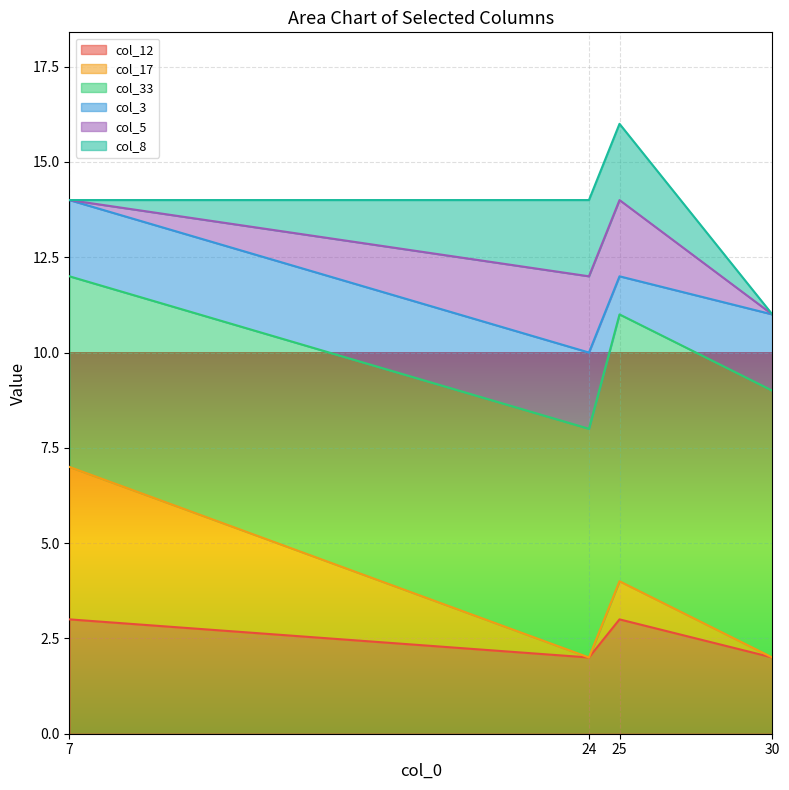

The value of col_5 at 7 is 0. True or false?

True